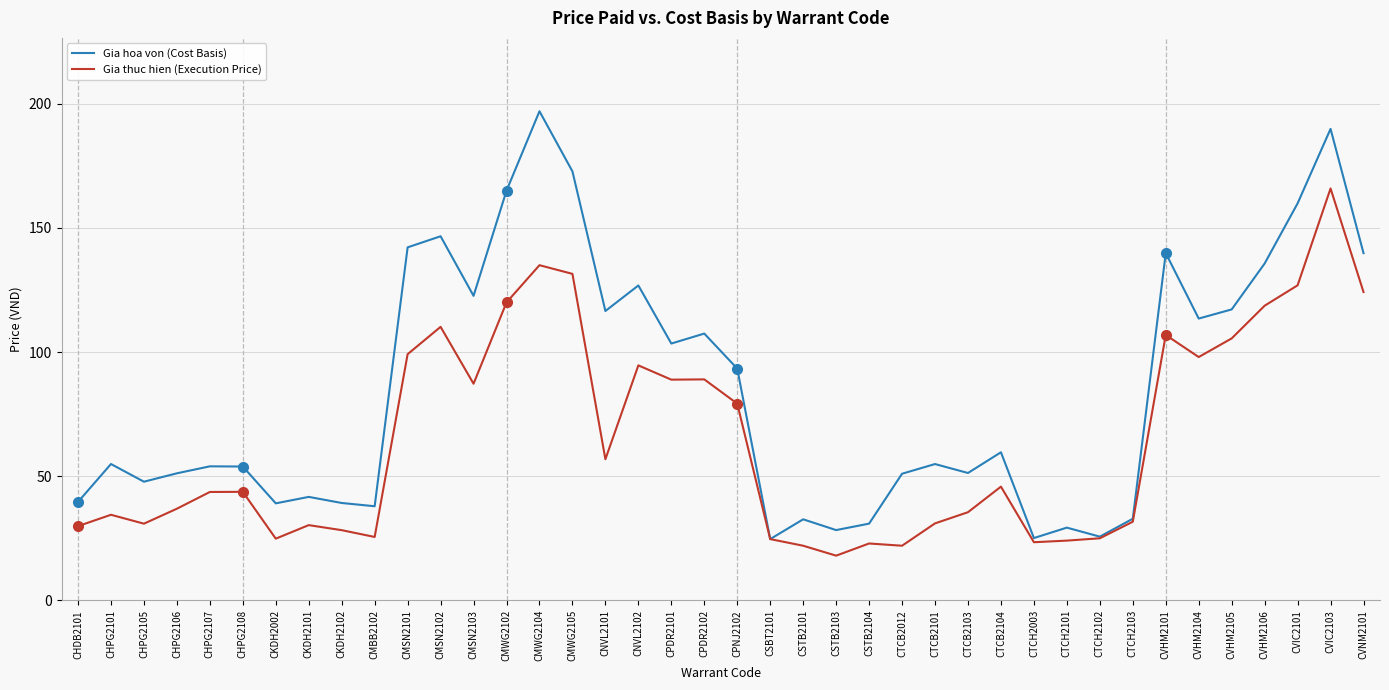

Read the Gia thuc hien (Execution Price) value at CVHM2101.

106.9